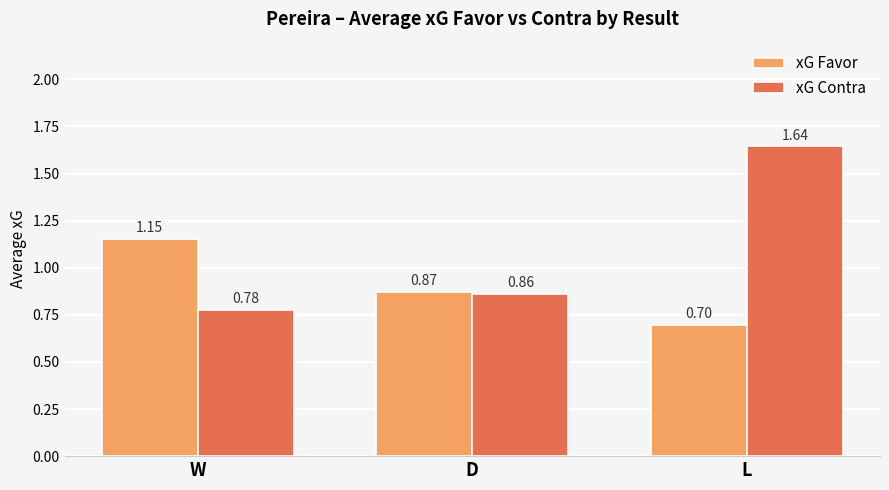

Rank the series by their average value, from lowest to highest.

xG Favor, xG Contra